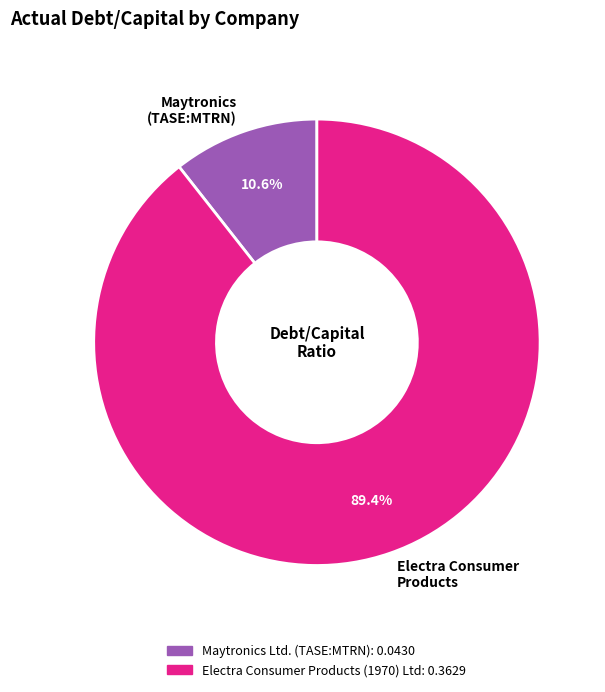

Which slice is the smallest?

Maytronics (TASE:MTRN)